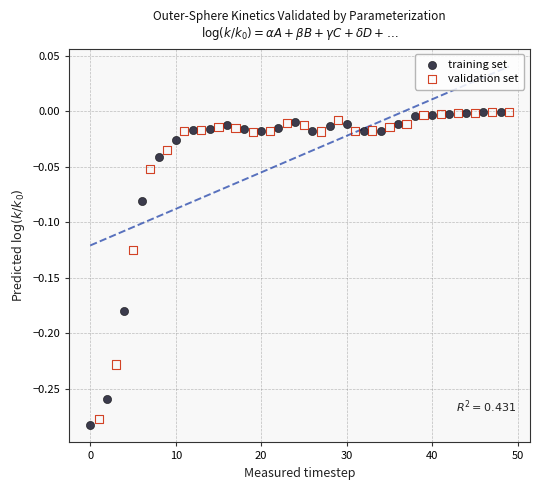

Which series reaches the minimum Y coordinate?

training set